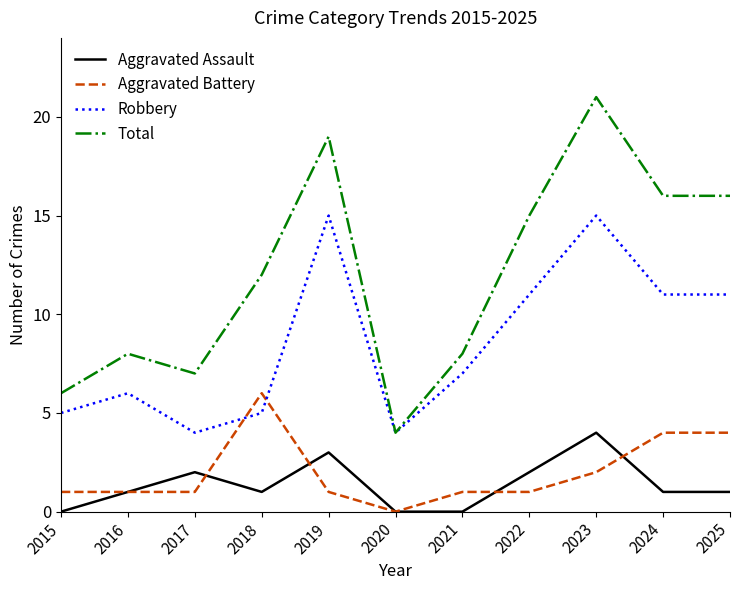

At which category is the sum across all series the highest?

2023